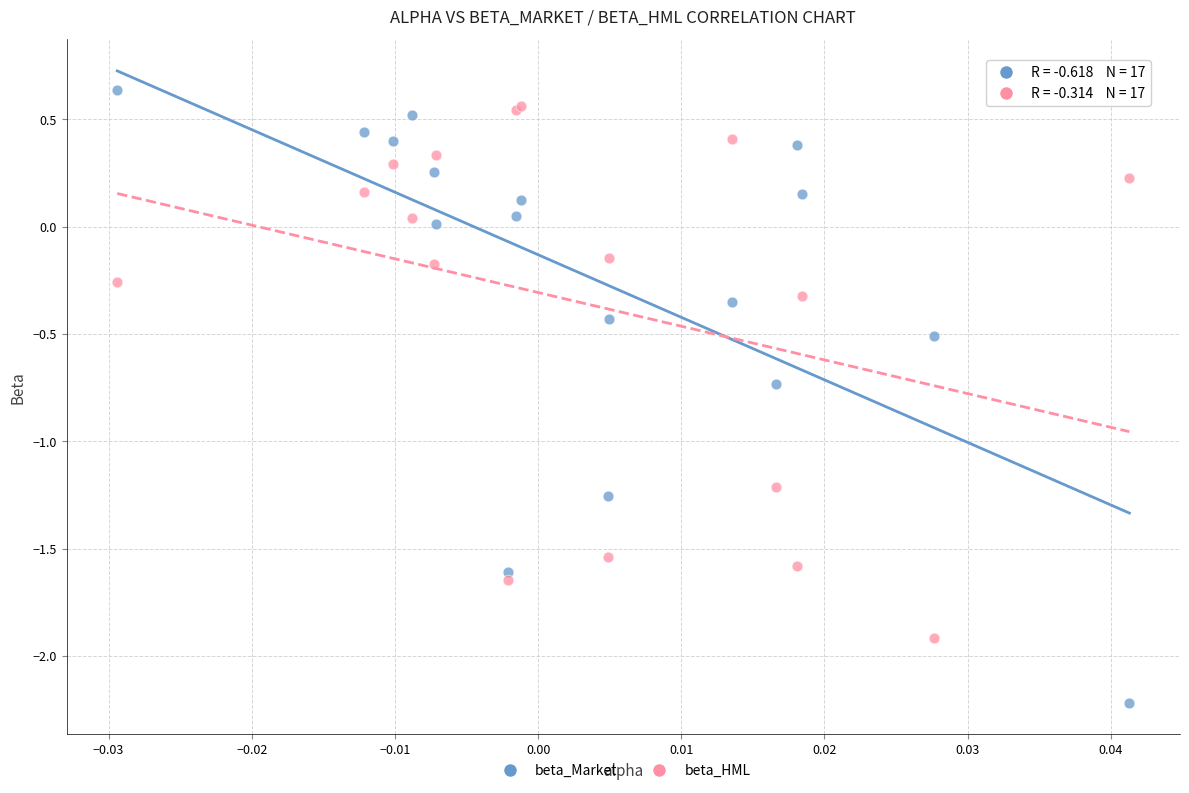

Which series has the largest Y range (max minus min)?

beta_Market